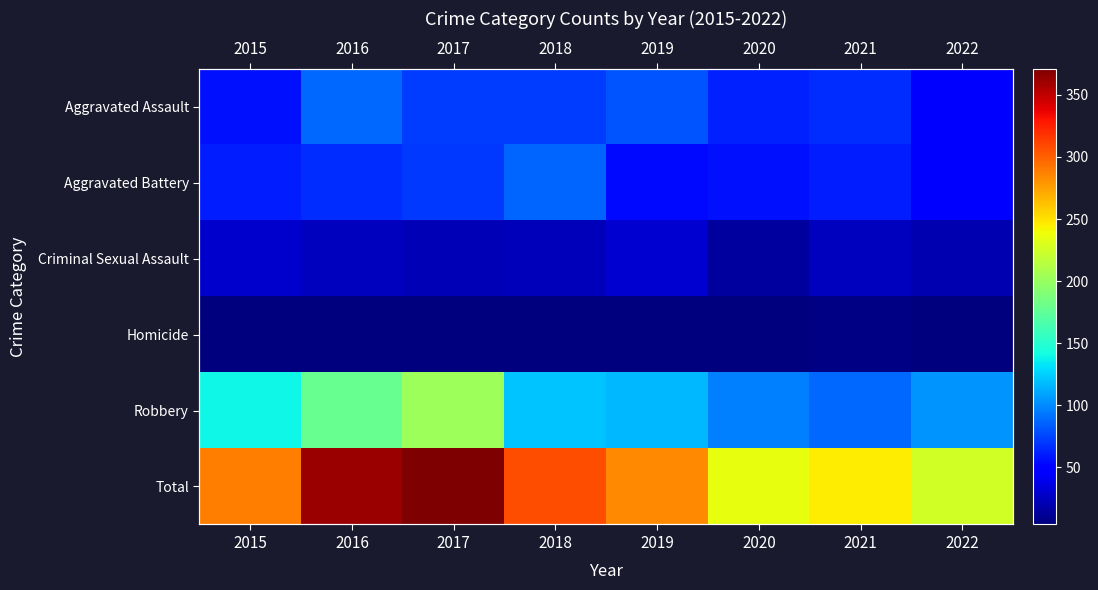

Between 2015 and 2016, which series saw the biggest shift?

Total